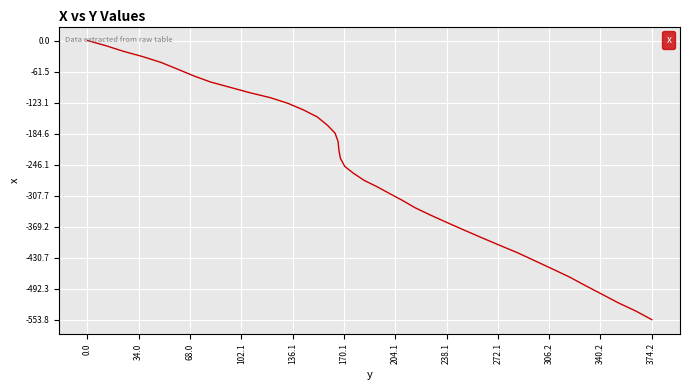

What is the minimum value shown in the chart?

-553.8